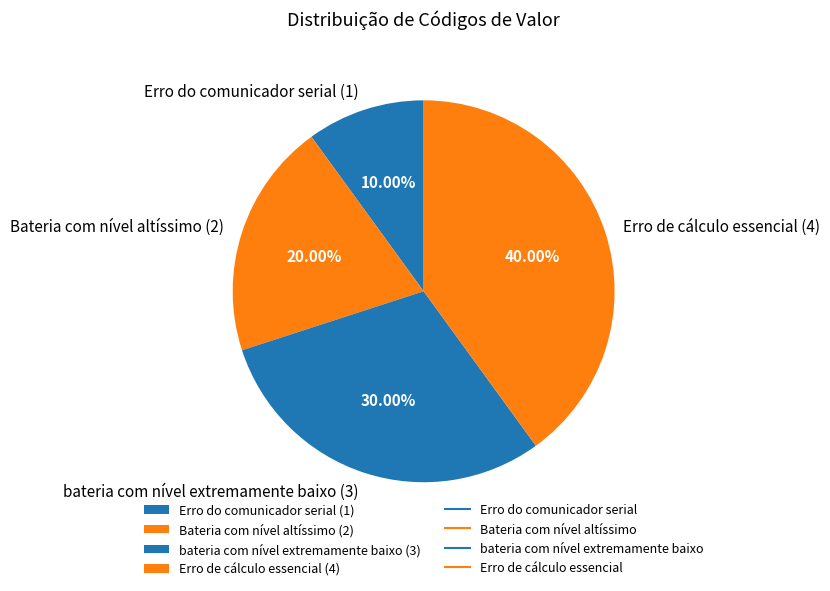

To the nearest percent, what is the difference between the Erro de cálculo essencial and Erro do comunicador serial slice percentages?

30%